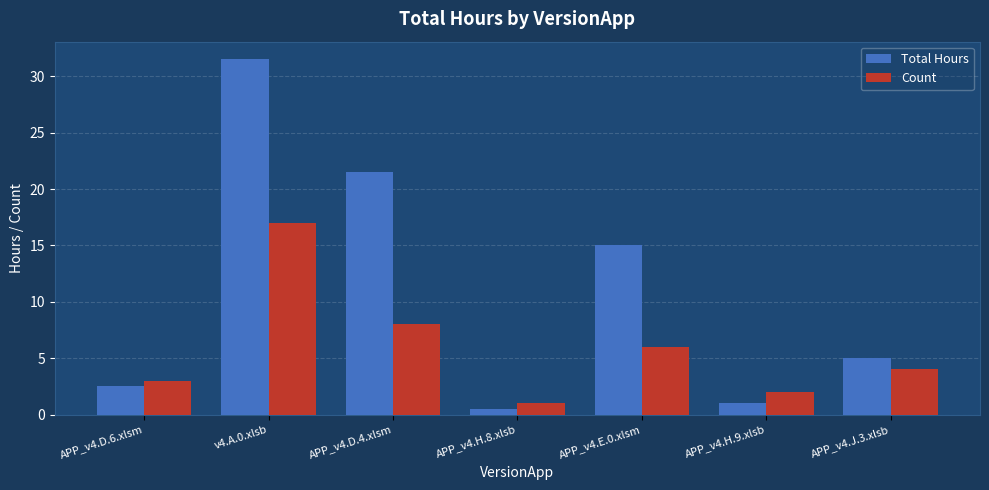

What position from the right is APP_v4.E.0.xlsm?

3